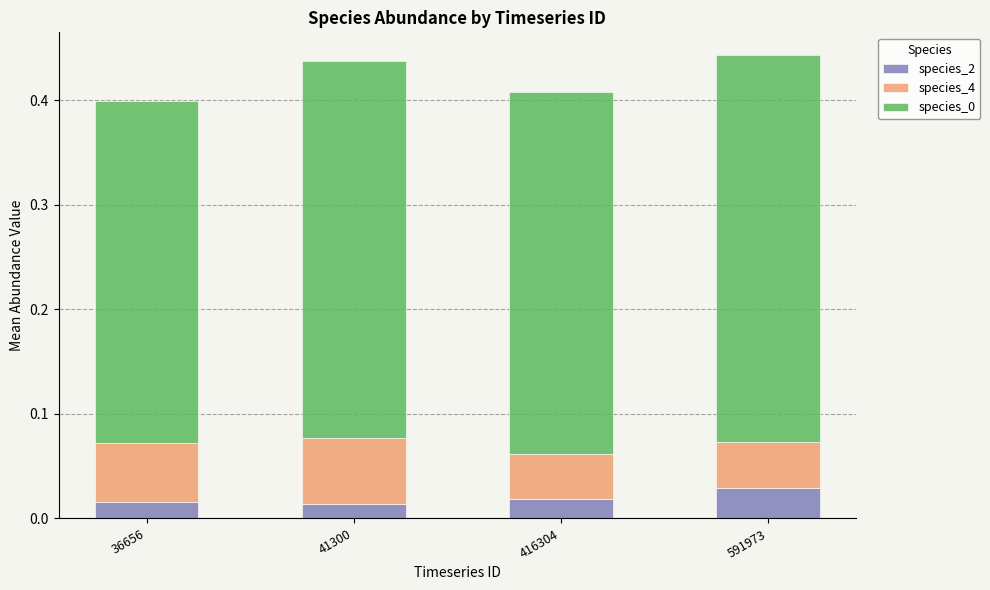

How many species_2 values are between 0 and 1?

4